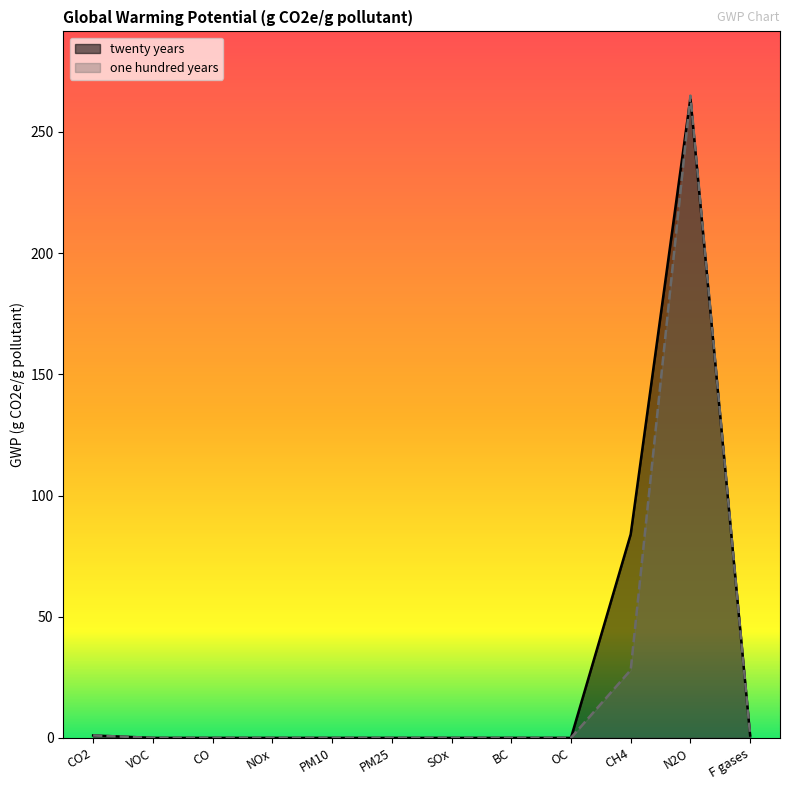

Reading left to right, extract all data points from this chart.

twenty years: CO2=1	VOC=0	CO=0	NOx=0	PM10=0	PM25=0	SOx=0	BC=0	OC=0	CH4=84	N2O=264	F gases=1
one hundred years: CO2=1	VOC=0	CO=0	NOx=0	PM10=0	PM25=0	SOx=0	BC=0	OC=0	CH4=28	N2O=265	F gases=1